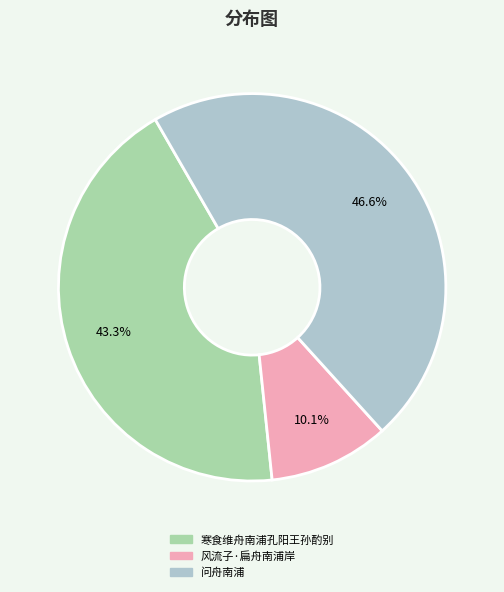

How many slices are in this pie chart?

3